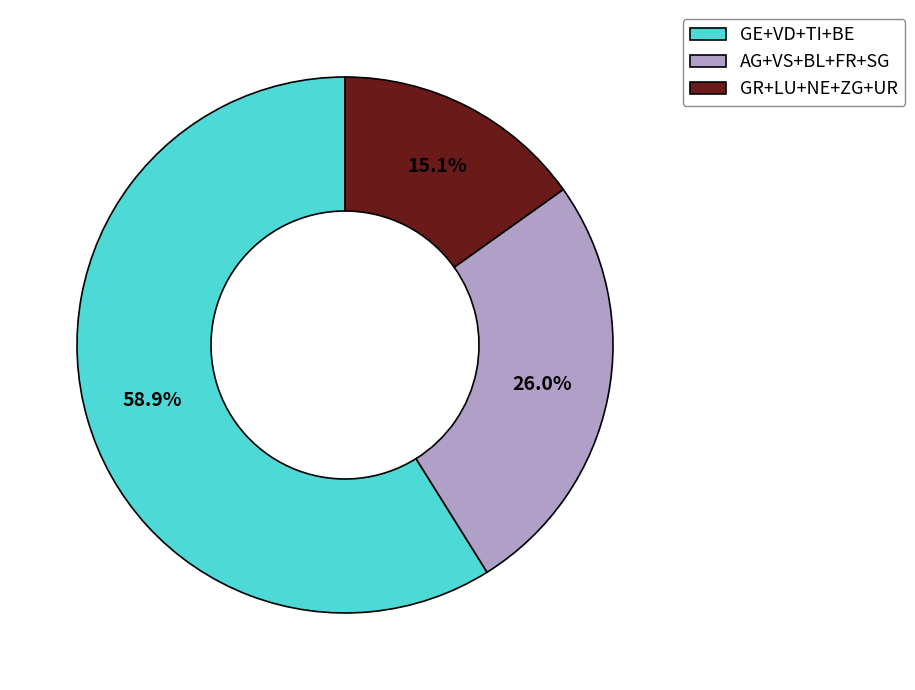

Which has a higher value, AG+VS+BL+FR+SG or GE+VD+TI+BE?

GE+VD+TI+BE